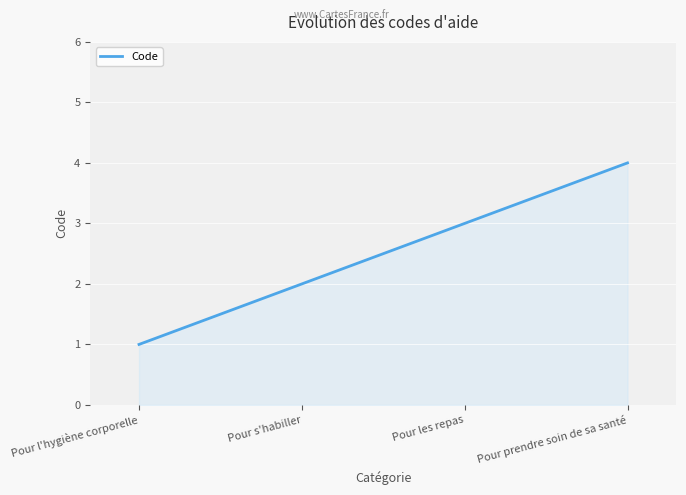

How many lines are shown in the chart?

1